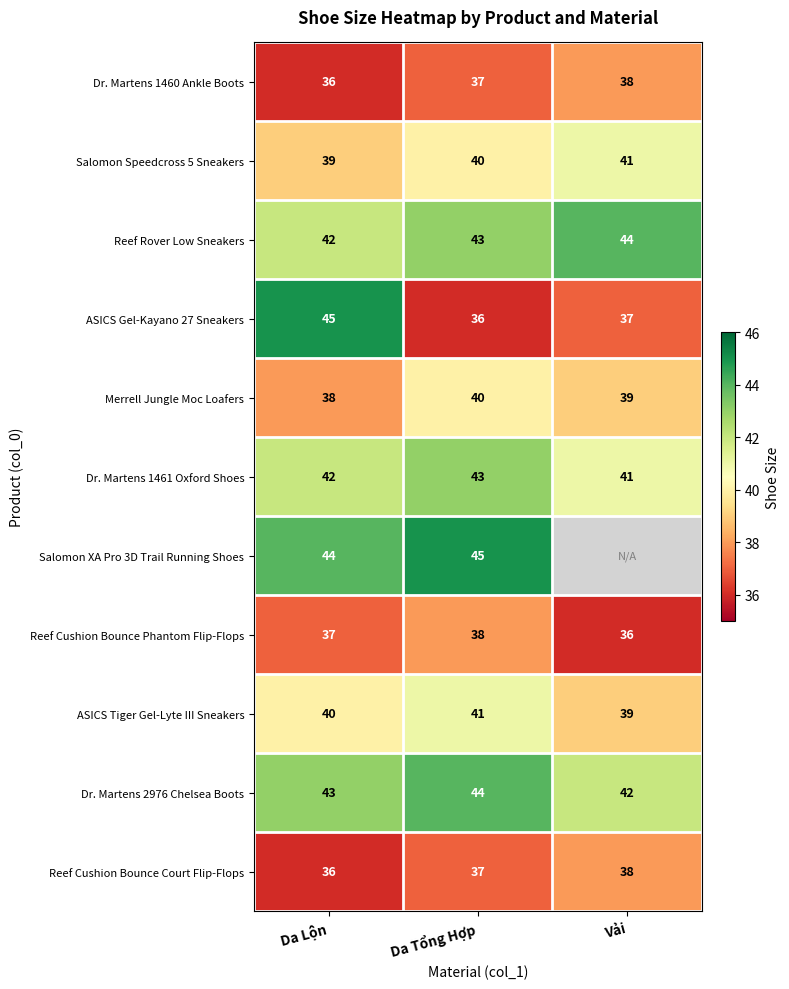

Is the value of Merrell Jungle Moc Loafers at Vải greater than the value of Dr. Martens 2976 Chelsea Boots at Da Tổng Hợp?

No